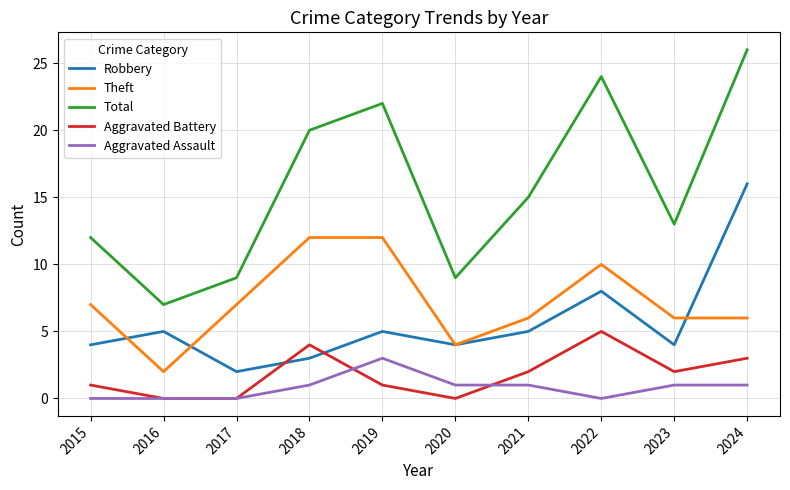

What are all the series names shown in the legend?

Robbery, Theft, Total, Aggravated Battery, Aggravated Assault